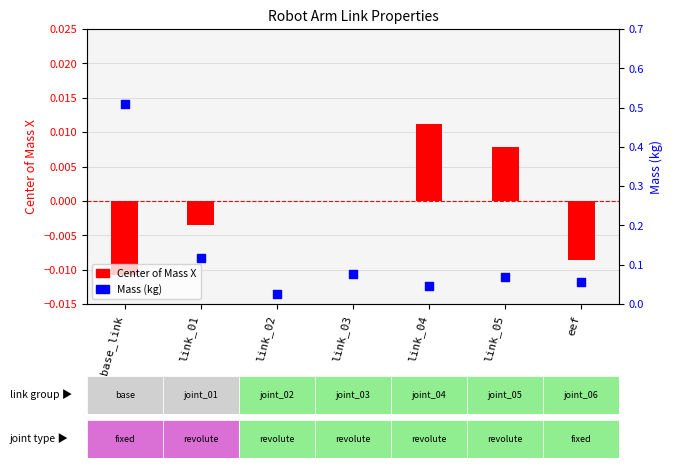

Which series has the largest total across all categories?

Mass